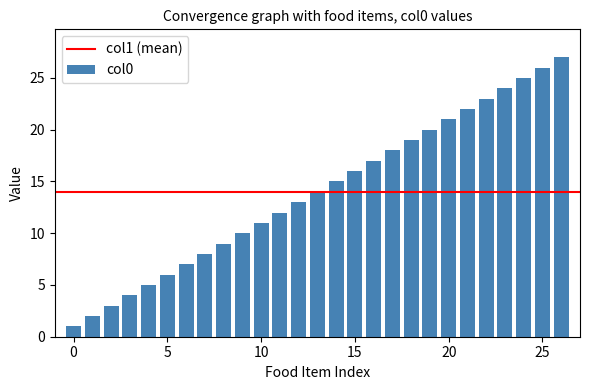

How many bars are there in total?

27